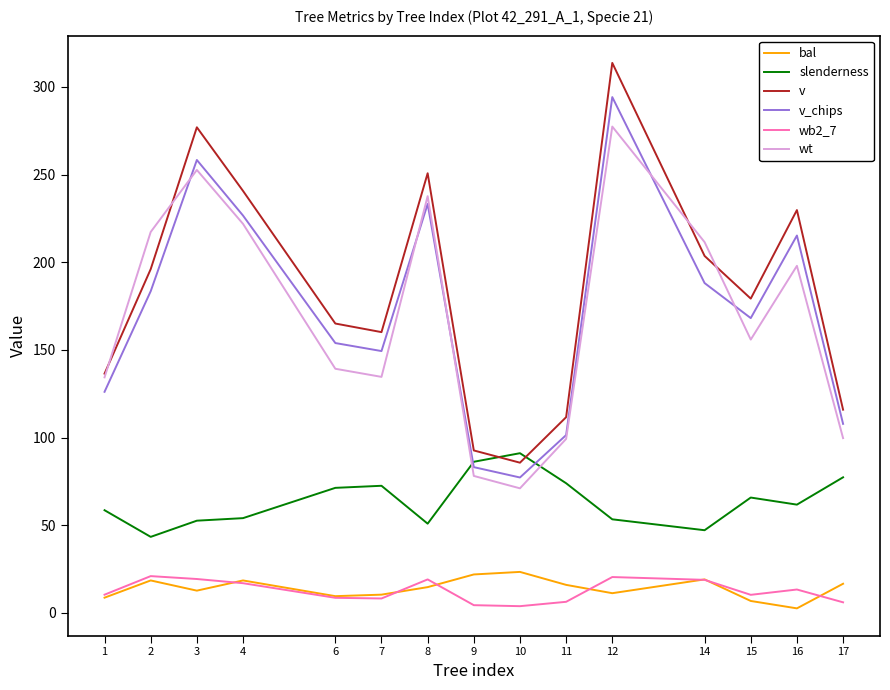

Does the chart have visible grid lines?

No